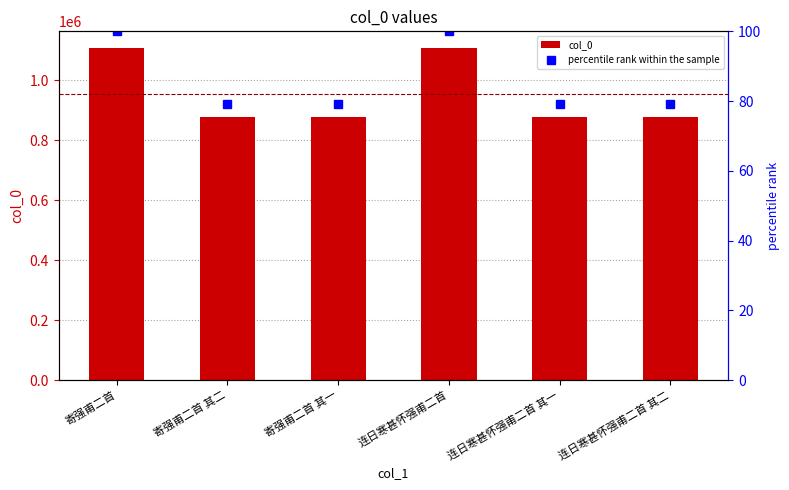

Which series has the largest total across all categories?

col_0